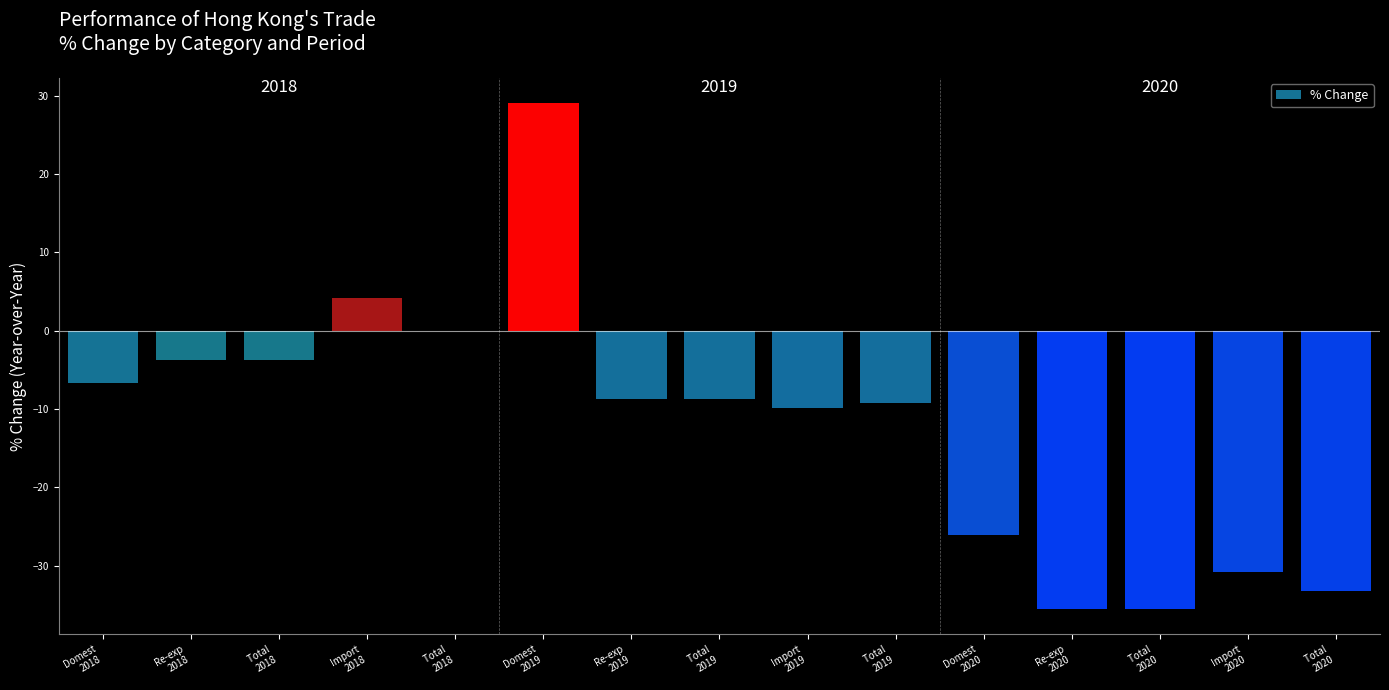

Are the bars horizontal?

No